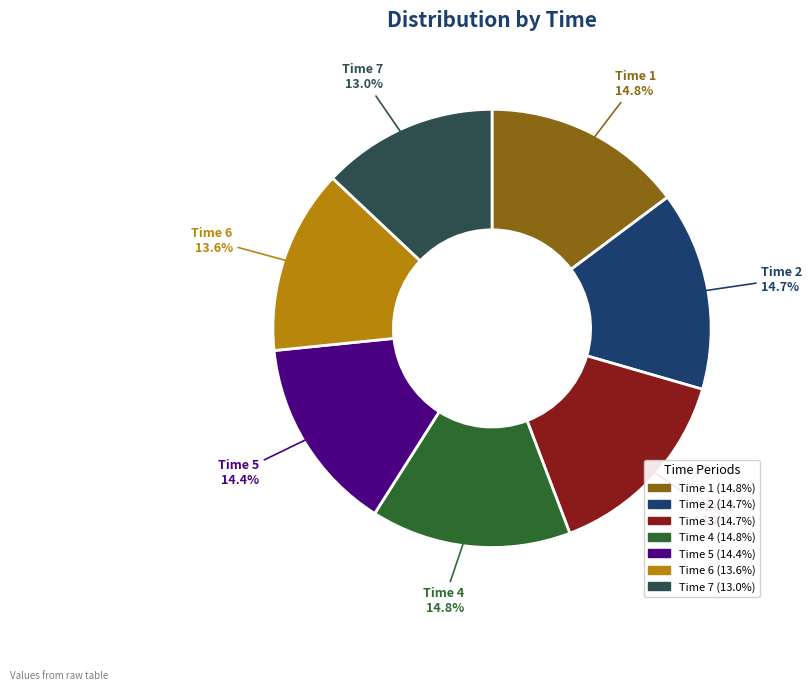

Combined, do Time 4 and Time 6 account for over 50%?

No